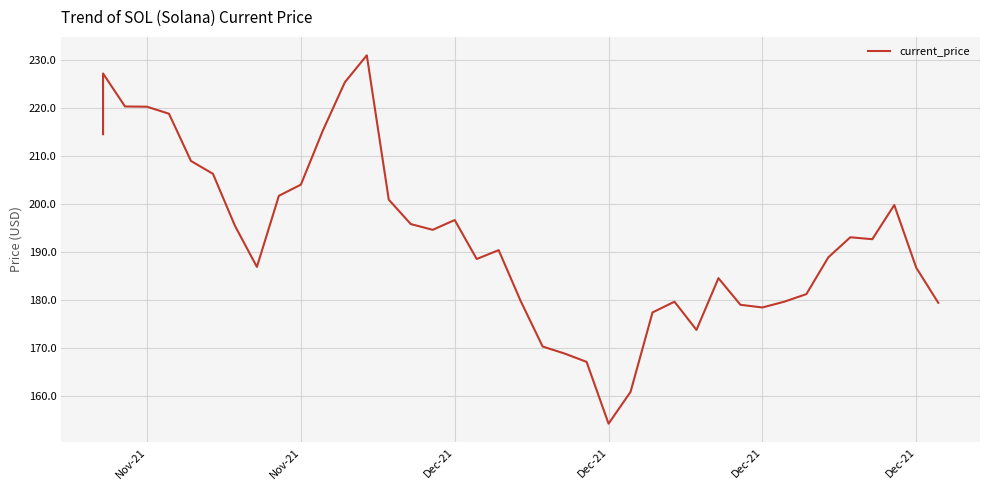

How many lines are shown in the chart?

1